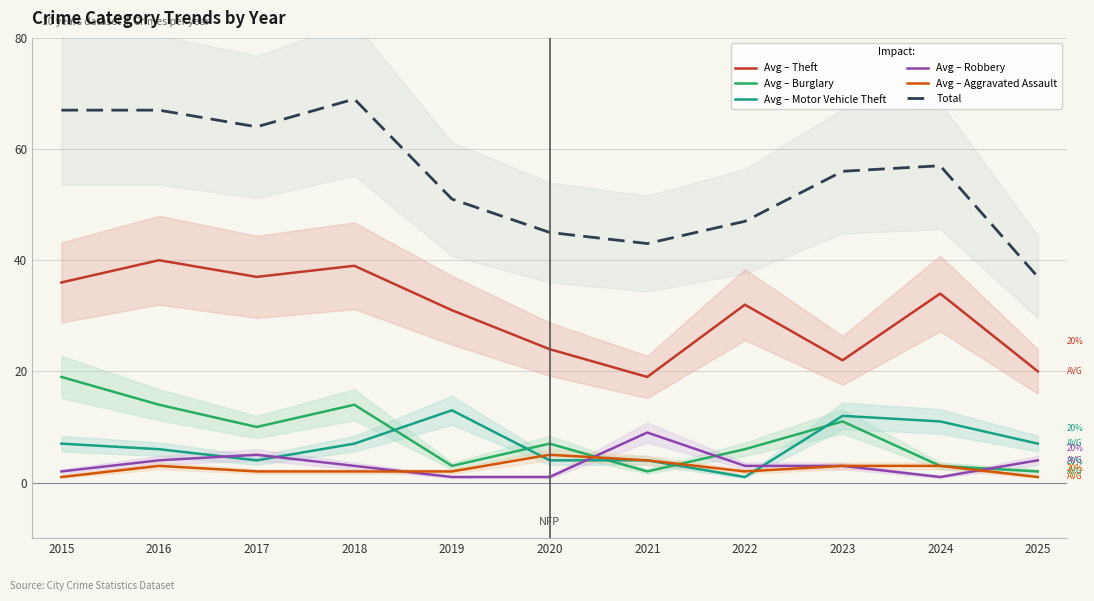

What is the sum of the Avg – Robbery values at 2016 and 2023?

7